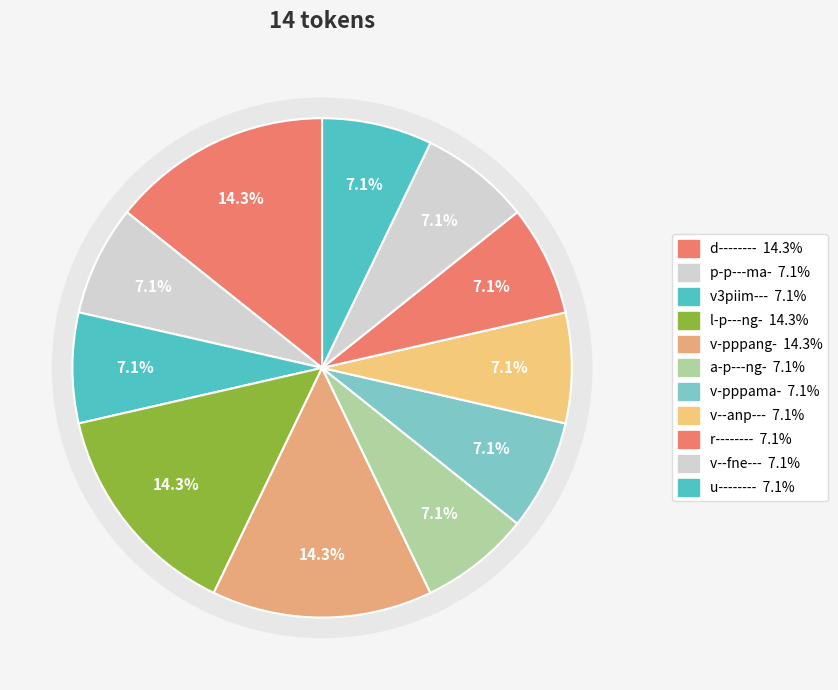

What is the smallest slice in the pie chart?

p-p---ma-